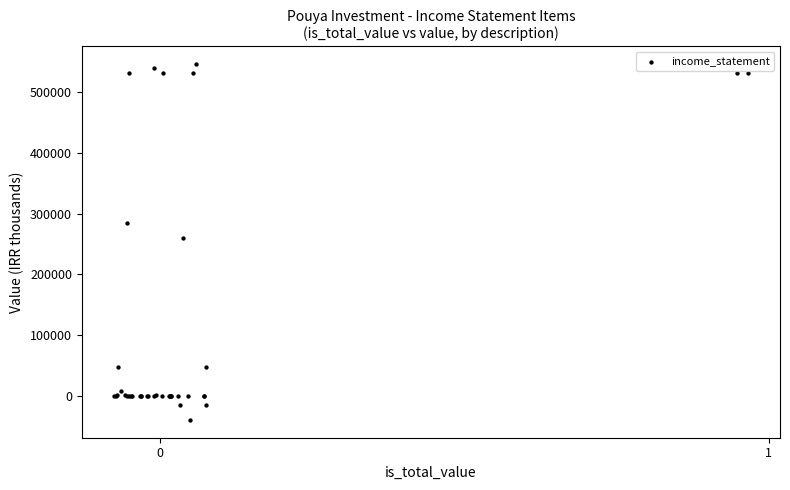

What Y value in the scatter plot is closest to 252956?

260411